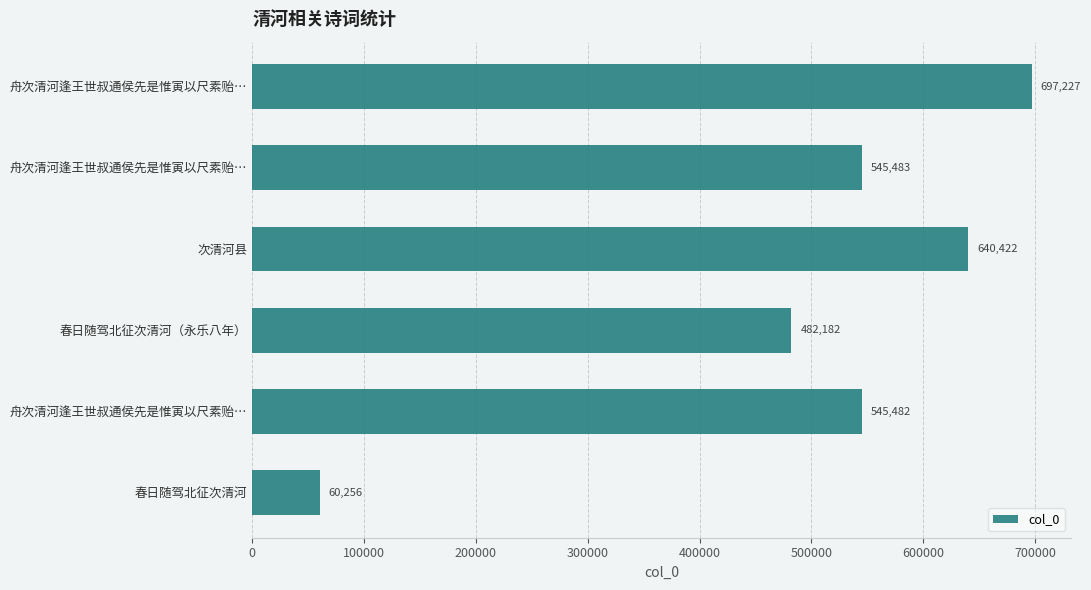

How many values are below 545483?

3